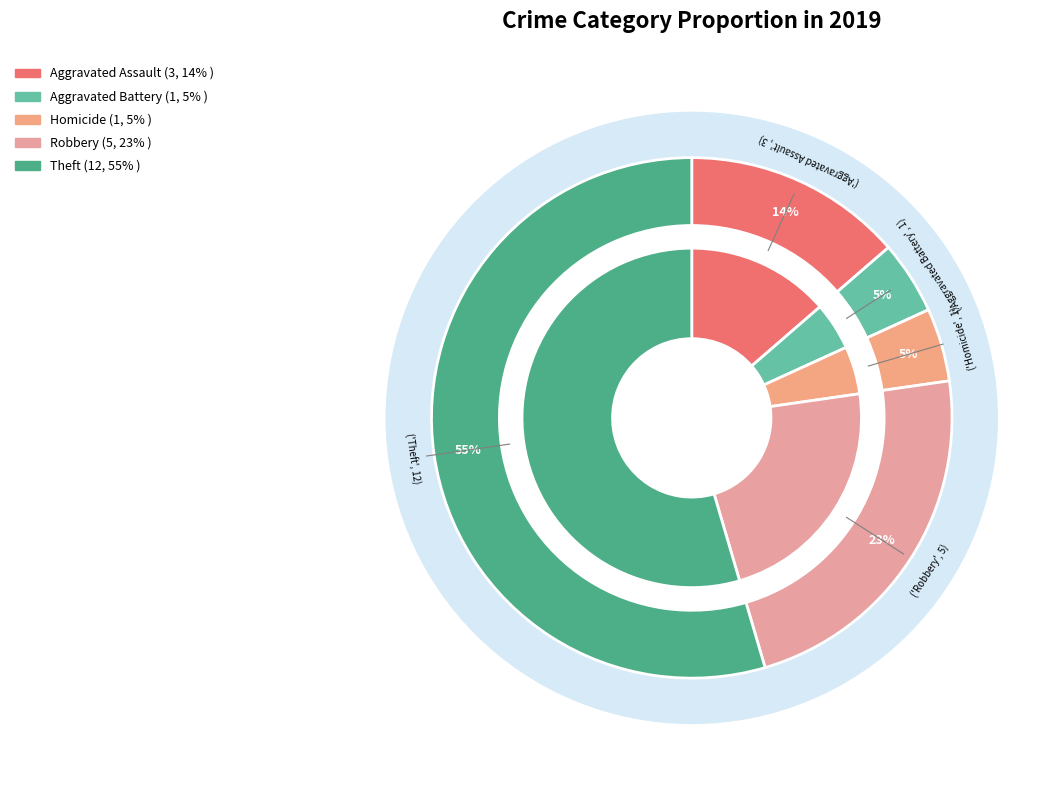

Is it true that Homicide is 1% of the pie?

False